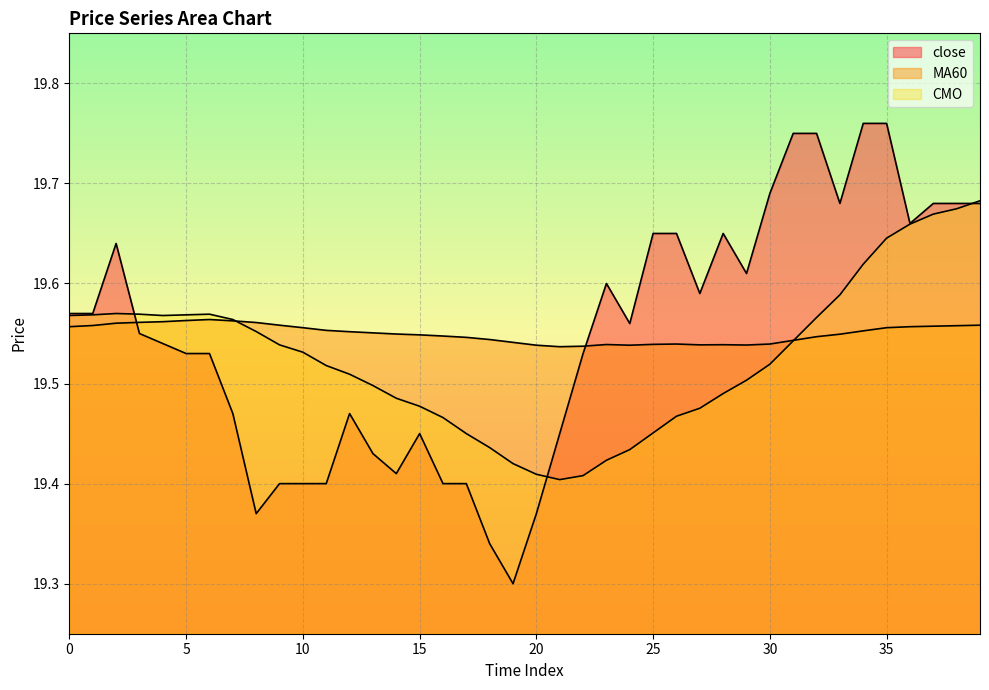

Reading left to right, extract all data points from this chart.

close: 19.6	19.6	19.6	19.6	19.5	19.5	19.5	19.5	19.4	19.4	19.4	19.4	19.5	19.4	19.4	19.4	19.4	19.4	19.3	19.3	19.4	19.4	19.5	19.6	19.6	19.6	19.6	19.6	19.6	19.6	19.7	19.8	19.8	19.7	19.8	19.8	19.7	19.7	19.7	19.7
MA60: 19.6	19.6	19.6	19.6	19.6	19.6	19.6	19.6	19.6	19.6	19.6	19.6	19.6	19.6	19.5	19.5	19.5	19.5	19.5	19.5	19.5	19.5	19.5	19.5	19.5	19.5	19.5	19.5	19.5	19.5	19.5	19.5	19.5	19.5	19.6	19.6	19.6	19.6	19.6	19.6
CMO: 19.6	19.6	19.6	19.6	19.6	19.6	19.6	19.6	19.6	19.5	19.5	19.5	19.5	19.5	19.5	19.5	19.5	19.4	19.4	19.4	19.4	19.4	19.4	19.4	19.4	19.5	19.5	19.5	19.5	19.5	19.5	19.5	19.6	19.6	19.6	19.6	19.7	19.7	19.7	19.7